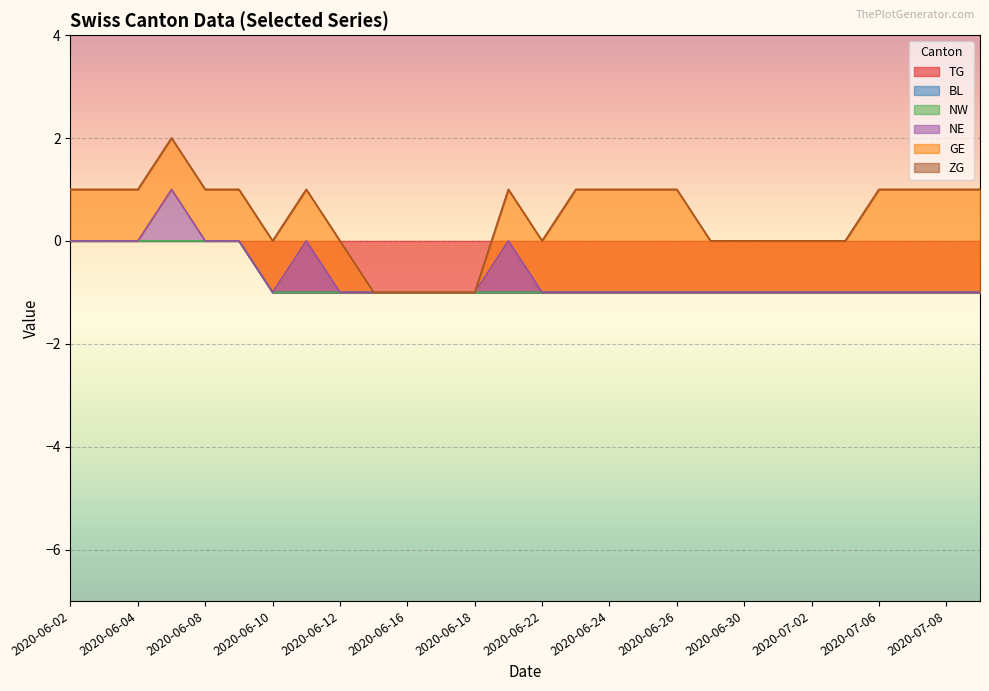

Which series has the largest total across all categories?

GE